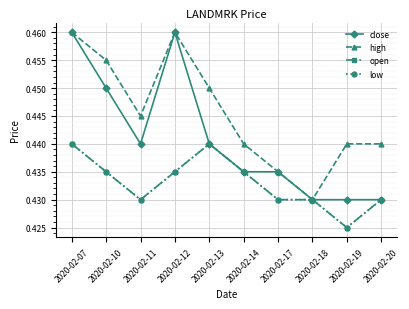

In open, how many points are lower than both neighbors (excluding endpoints)?

2